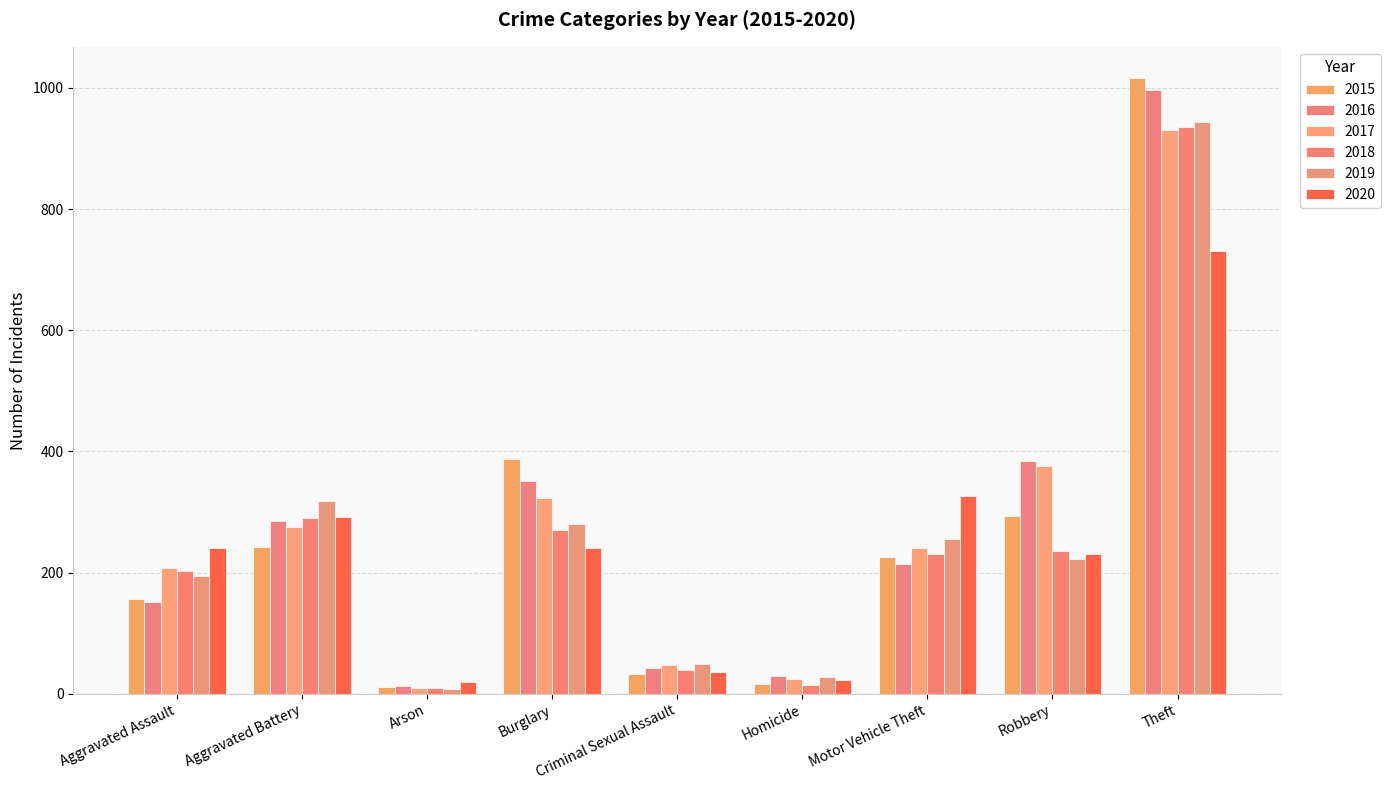

What is the difference between the 2017 values at Motor Vehicle Theft and Burglary?

83